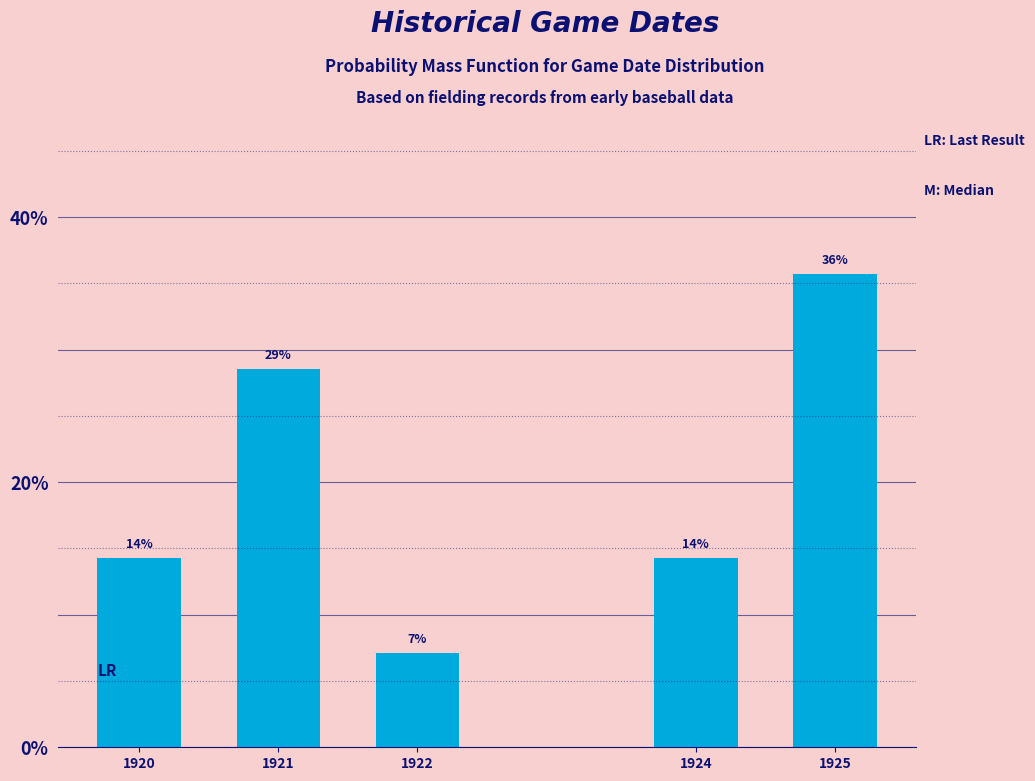

How many bars are there in total?

5